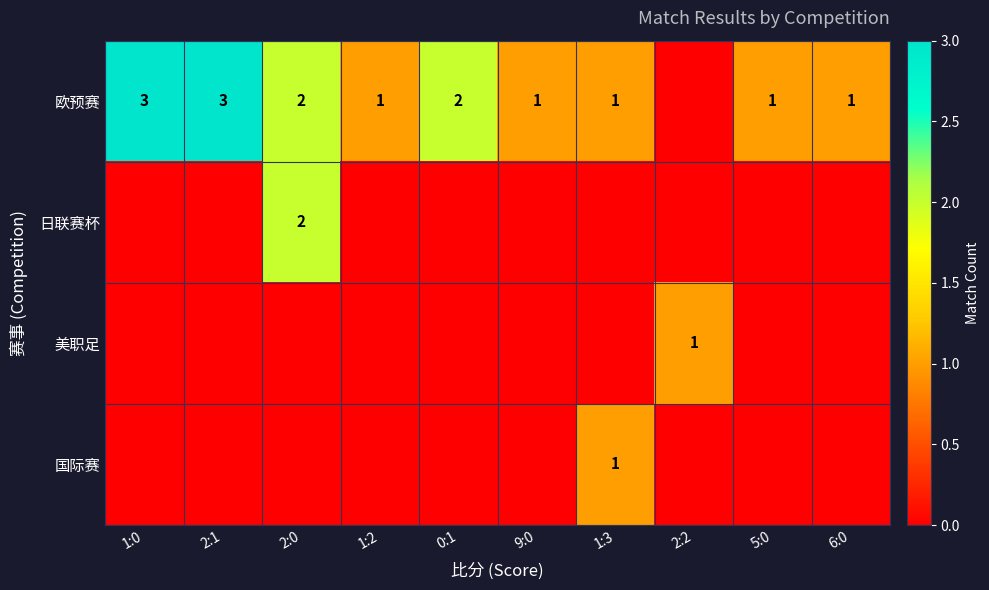

Is the value of 欧预赛 at 6:0 greater than the value of 日联赛杯 at 2:1?

Yes